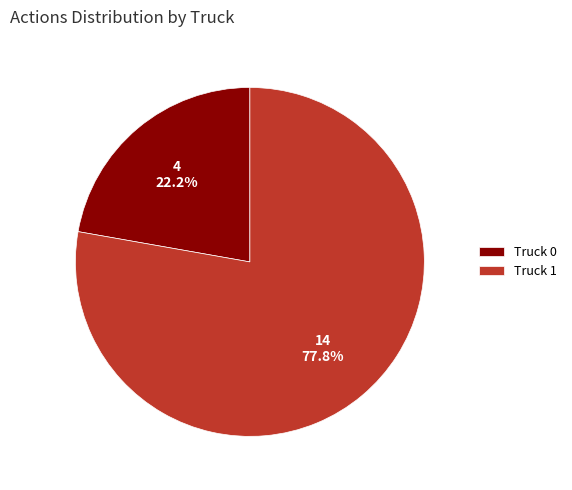

What is the ratio of the value at Truck 0 to the value at Truck 1?

0.3